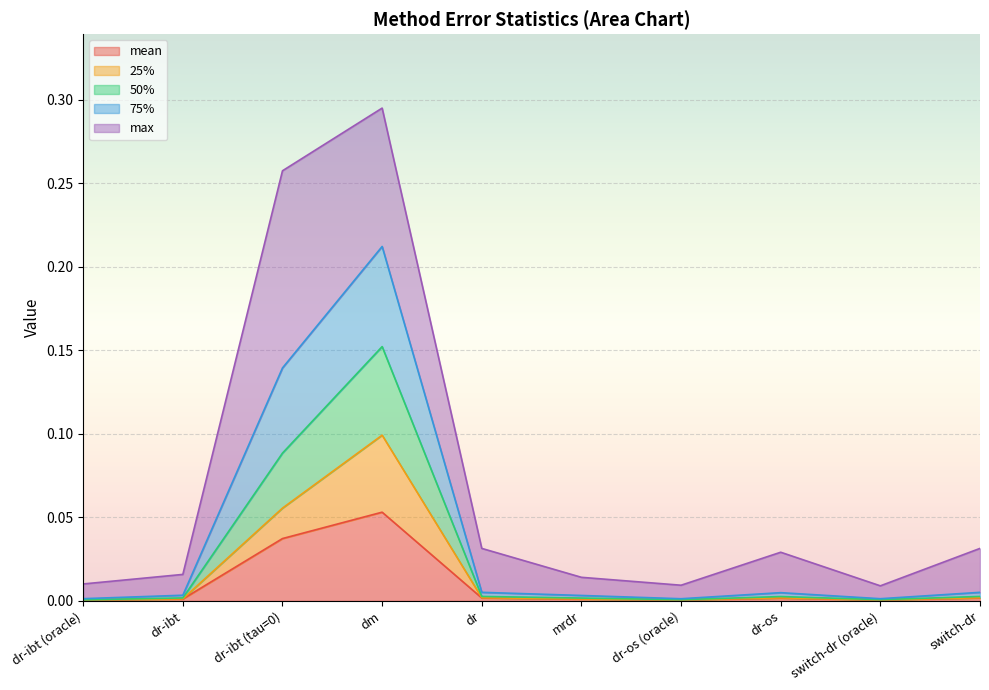

At which category is the sum across all series the highest?

dm